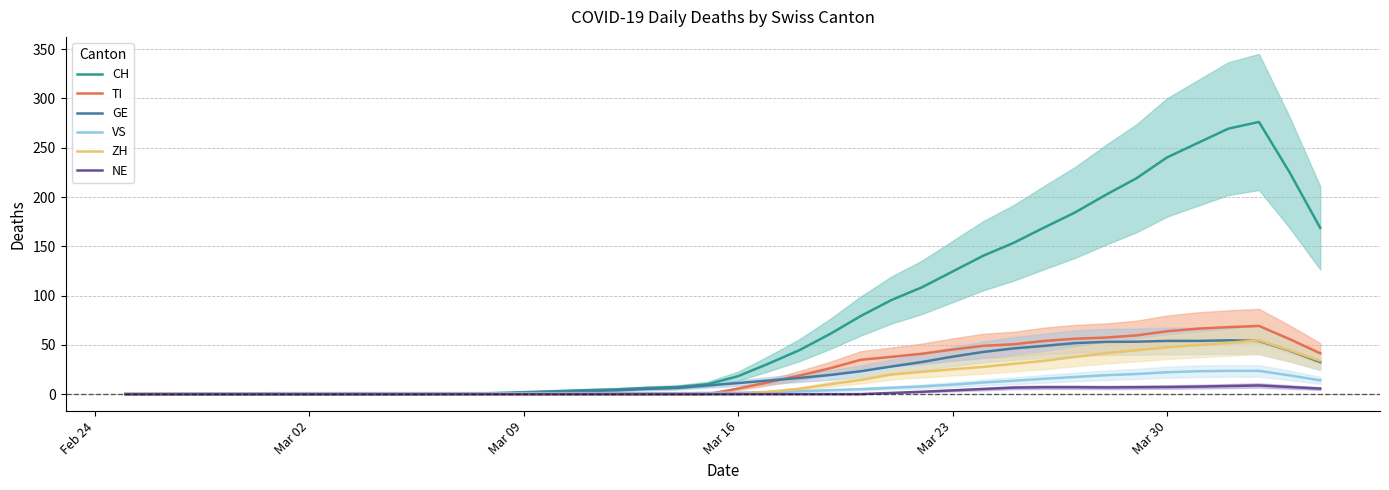

Which series has the largest total across all categories?

CH